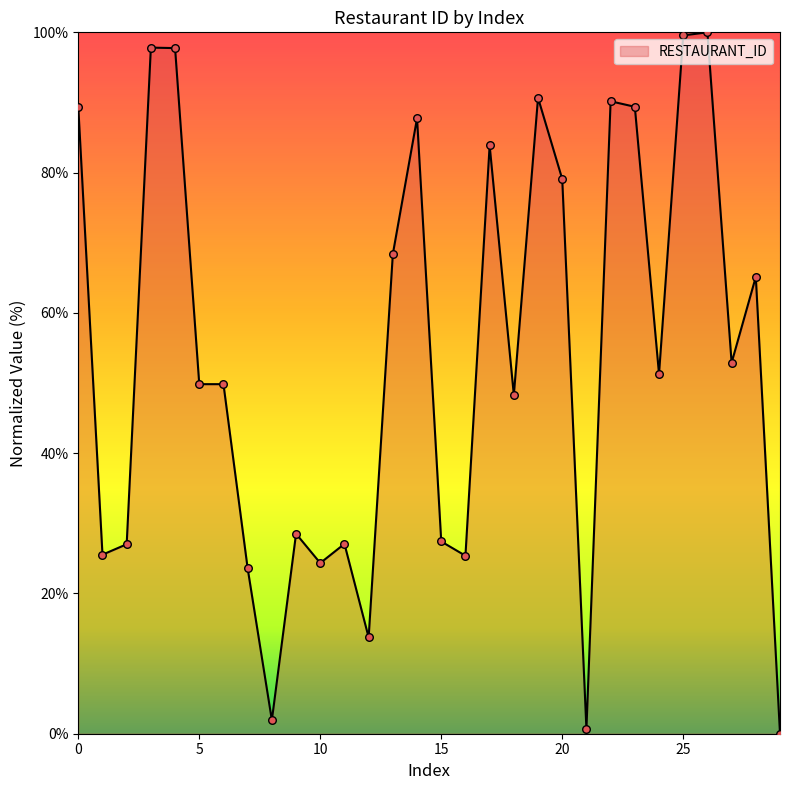

What is the difference between the maximum and minimum values?

100.0